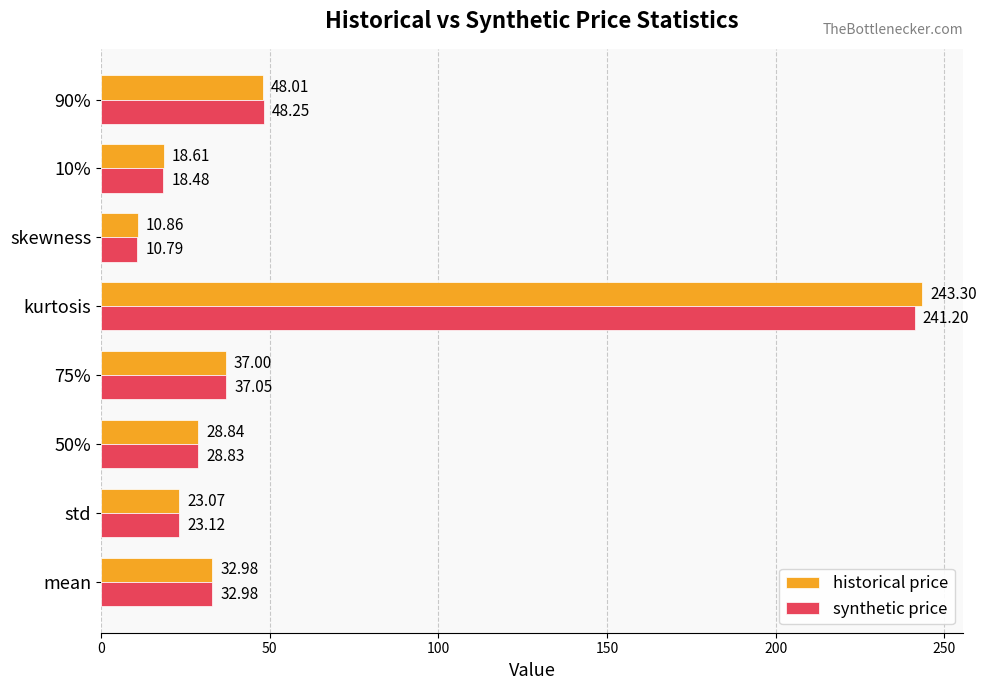

At which label does historical price reach its peak?

kurtosis